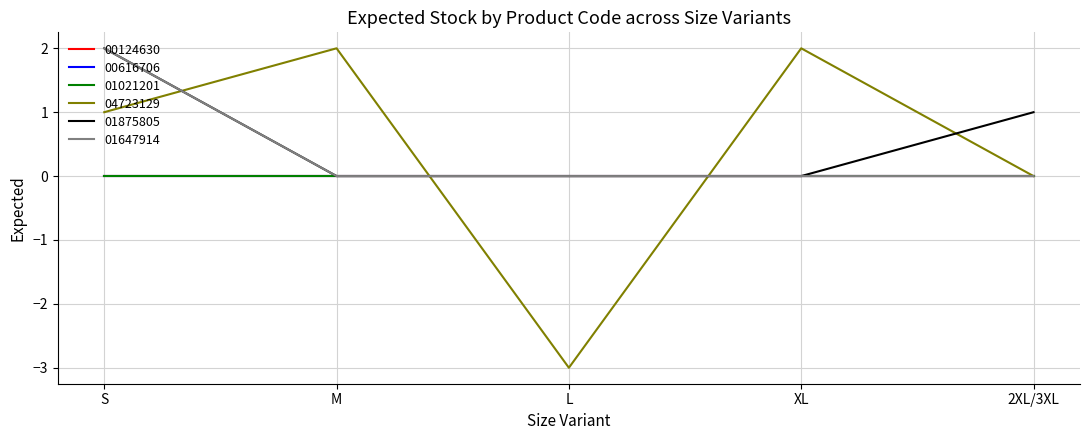

Is the value of 01647914 at S greater than the value of 04723129 at M?

No